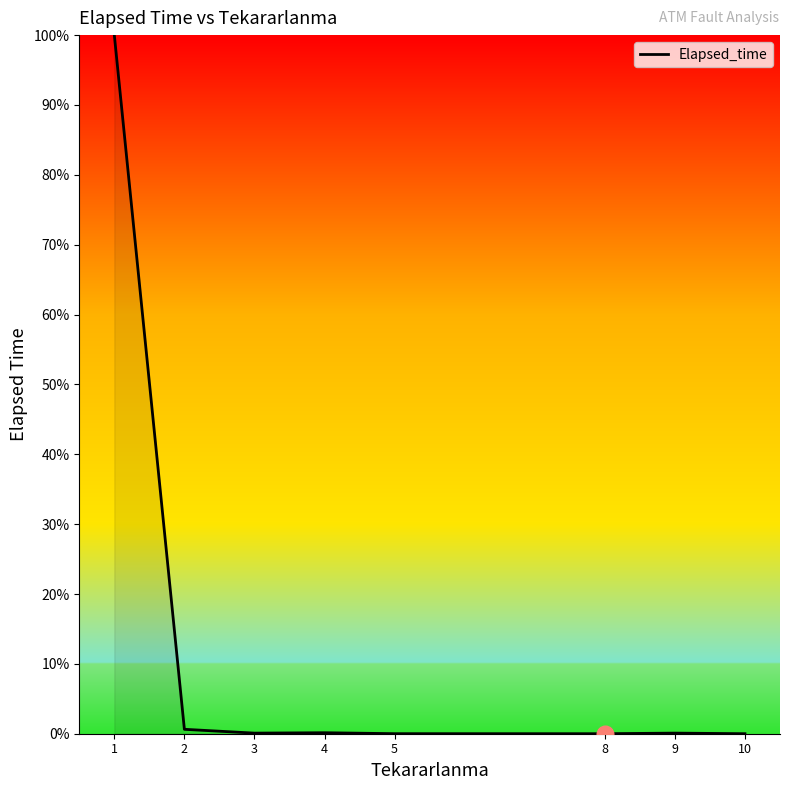

The value at 10 is 0.0. True or false?

True